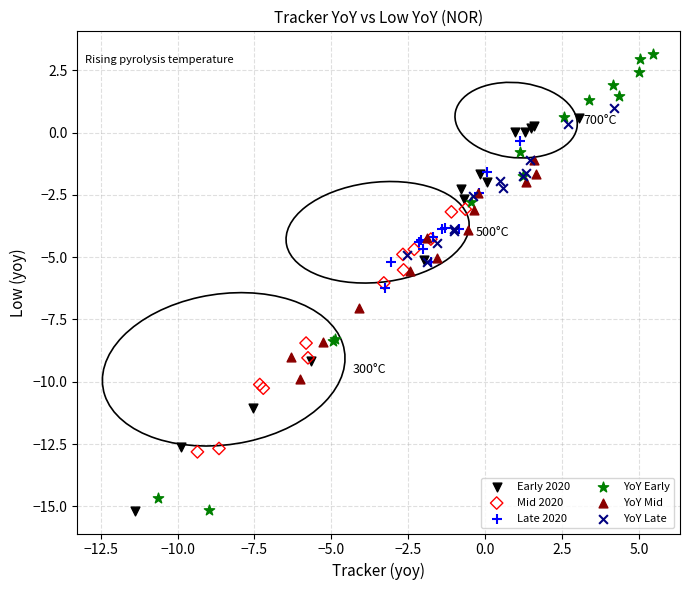

Which series has the widest spread of Y values?

YoY Early